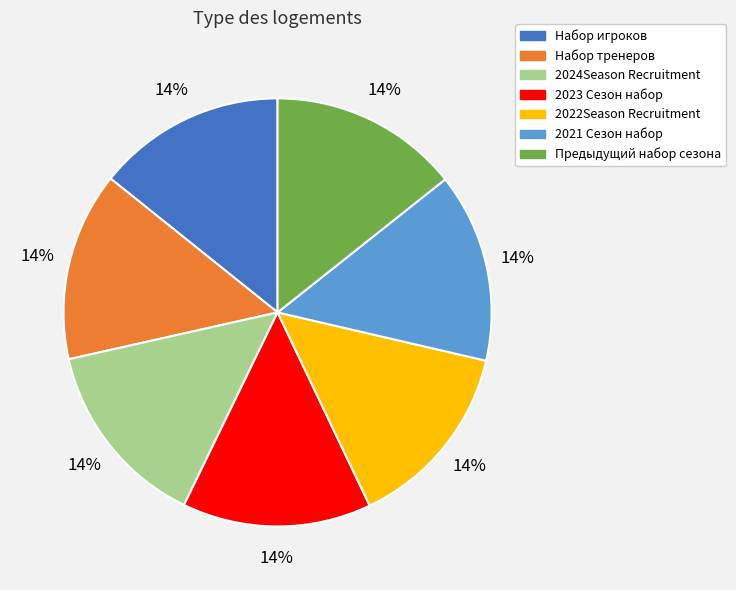

To the nearest percent, what portion does Набор игроков represent?

14%